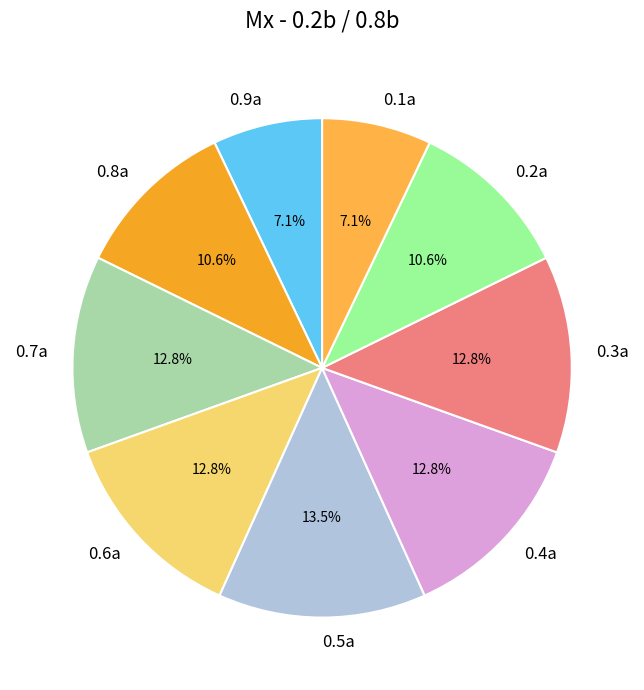

What is the largest slice in the pie chart?

0.5a